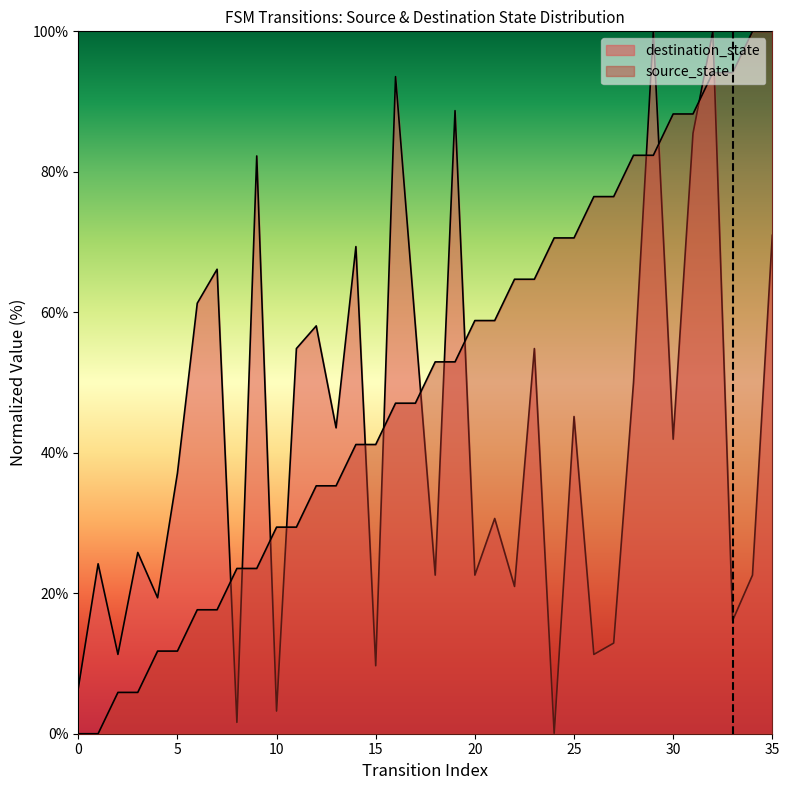

What is the difference between the values at 12 and 10?

5.9